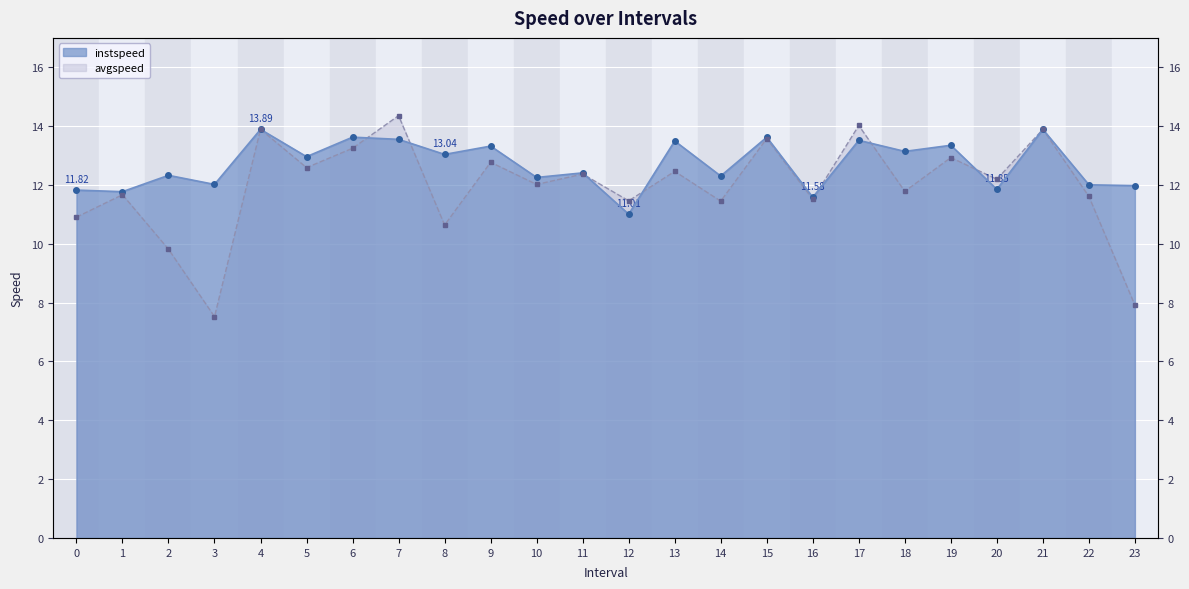

Between which two adjacent categories do avgspeed and instspeed first intersect?

6.0 and 7.0